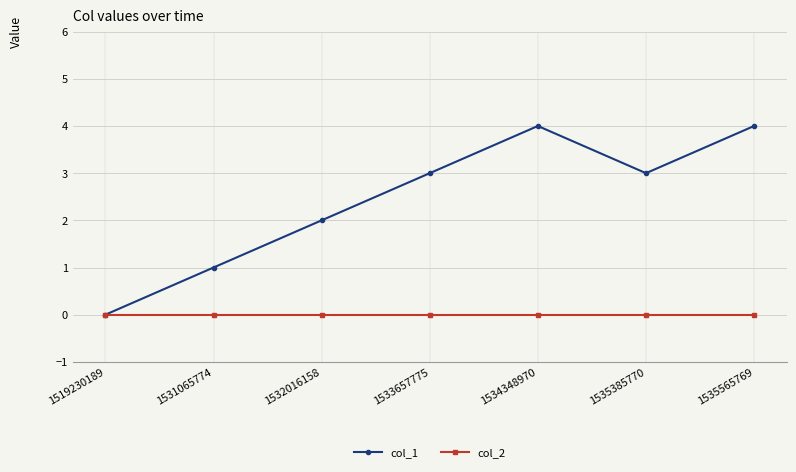

What are all the series names shown in the legend?

col_1, col_2